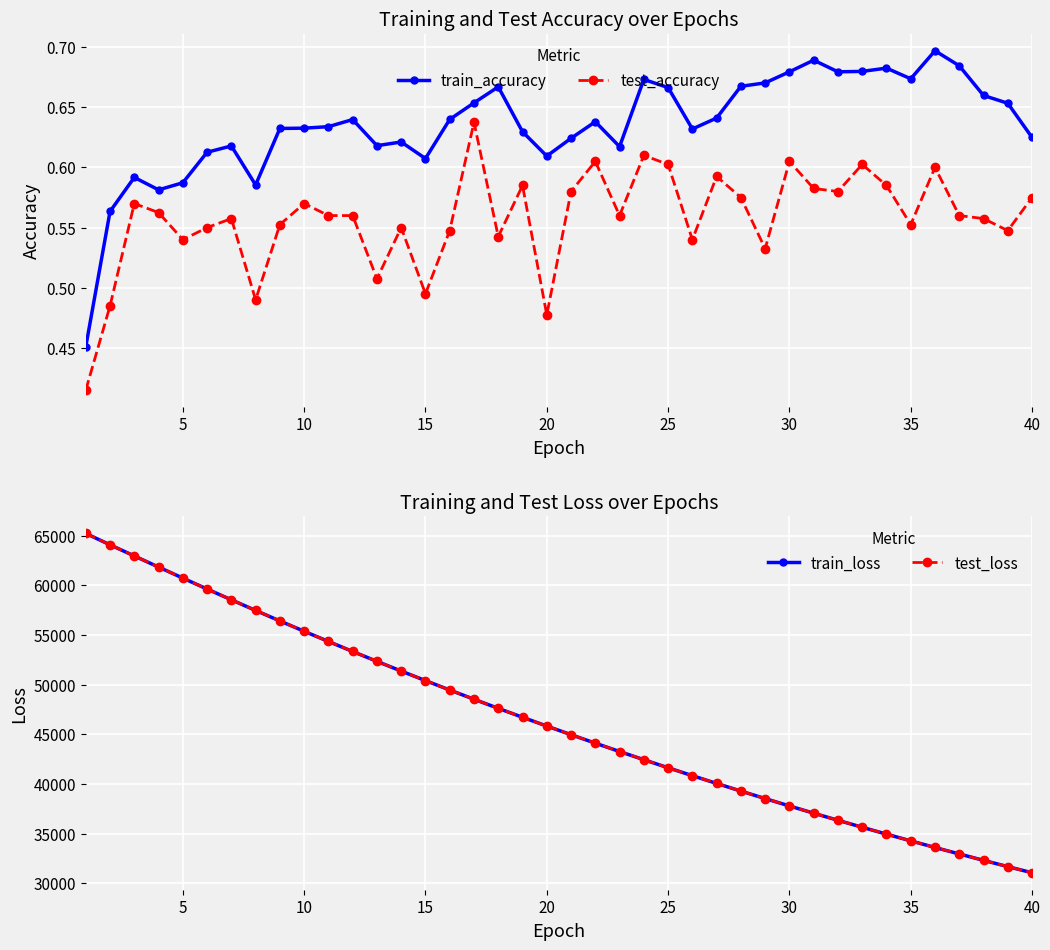

How many lines are shown in the chart?

4